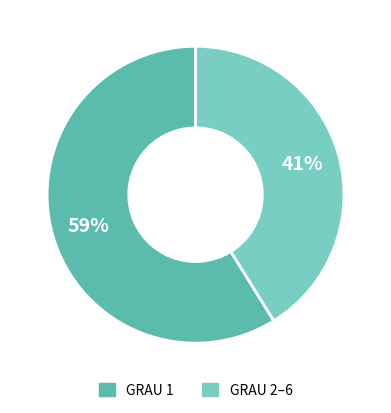

To the nearest percent, what is the difference between the largest and smallest slice percentages?

18%